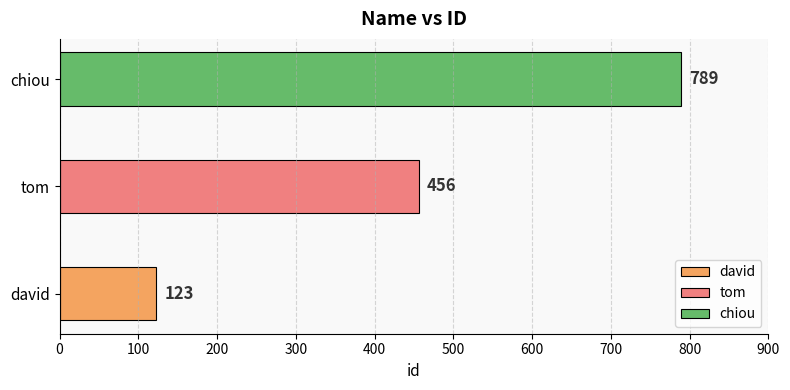

Reading left to right, transcribe all the data shown in this chart.

david=123	tom=456	chiou=789